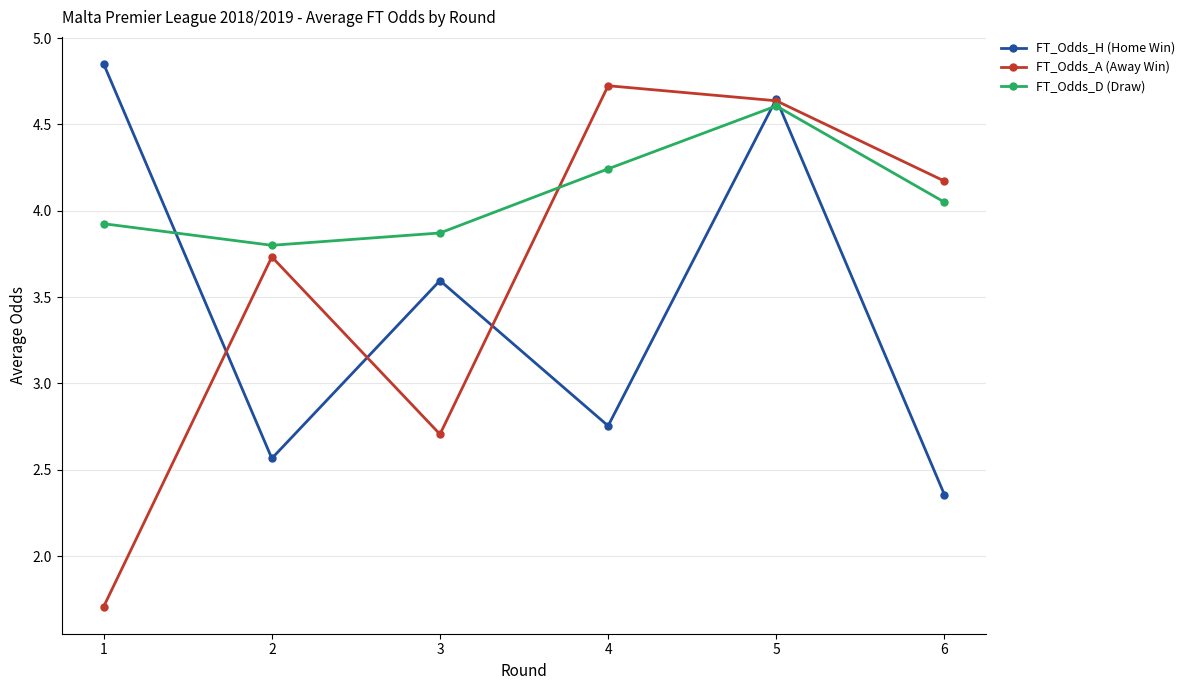

List the series in order of their overall mean, lowest first.

FT_Odds_H (Home Win), FT_Odds_A (Away Win), FT_Odds_D (Draw)